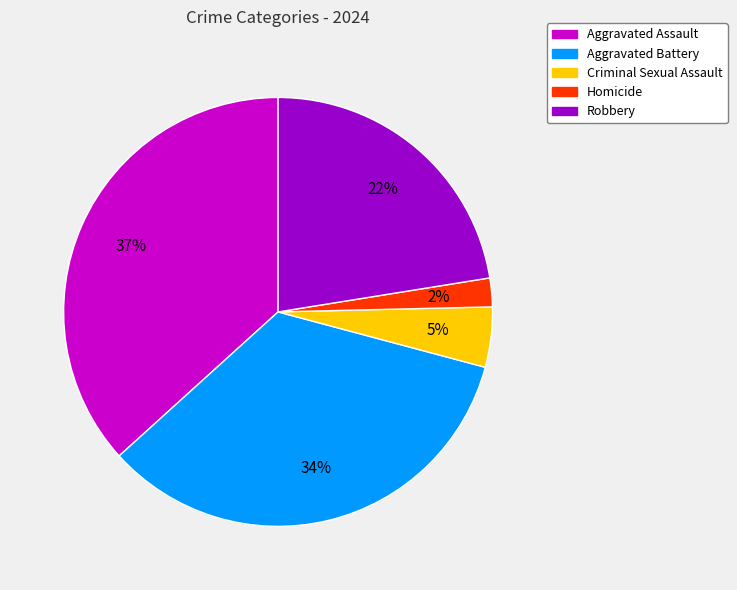

To the nearest percent, what percentage of the pie is Aggravated Assault?

37%